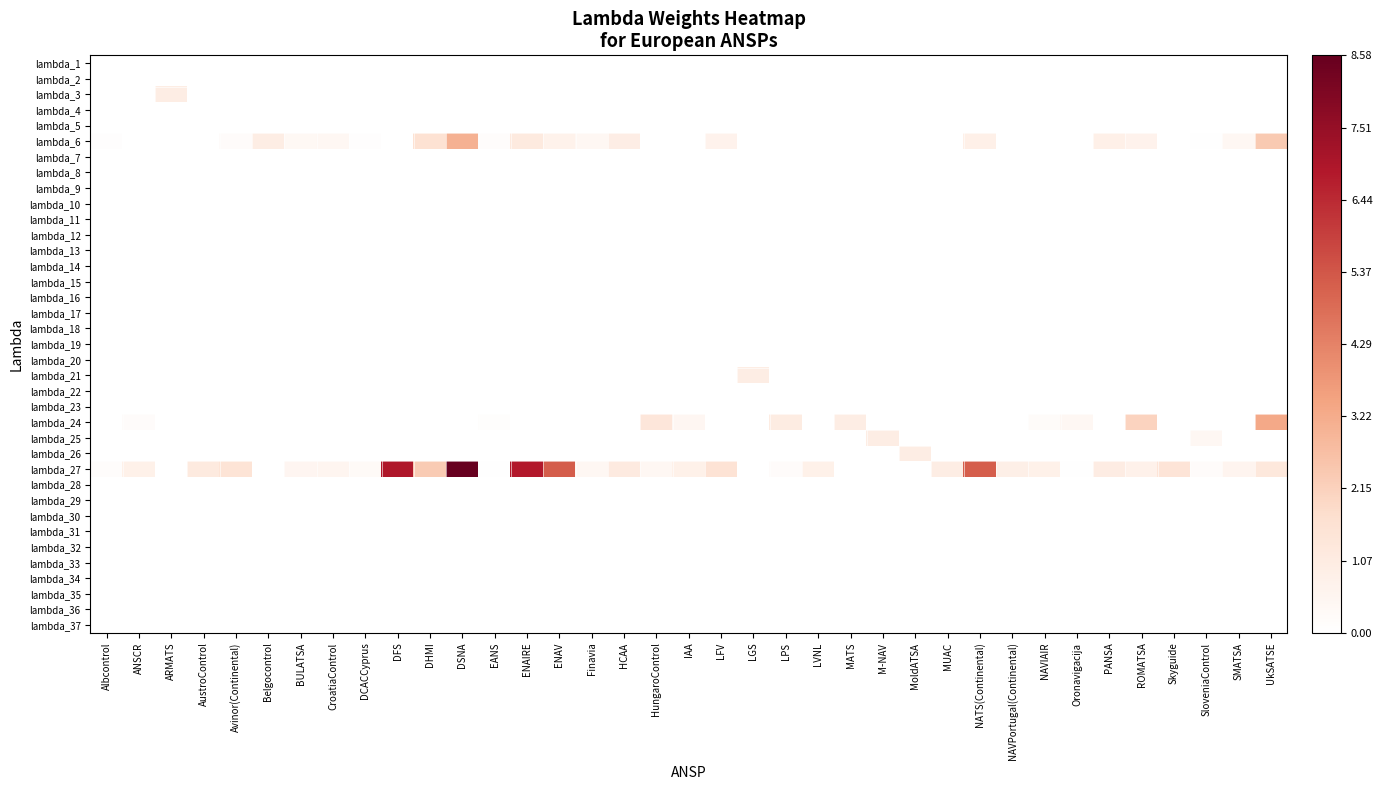

Reading left to right, extract all data points from this chart.

lambda_1: Albcontrol=0.0	ANSCR=0.0	ARMATS=0.0	AustroControl=0.0	Avinor(Continental)=0.0	Belgocontrol=0.0	BULATSA=0.0	CroatiaControl=0.0	DCACCyprus=0.0	DFS=0.0	DHMI=0.0	DSNA=0.0	EANS=0.0	ENAIRE=0.0	ENAV=0.0	Finavia=0.0	HCAA=0.0	HungaroControl=0.0	IAA=0.0	LFV=0.0	LGS=0.0	LPS=0.0	LVNL=0.0	MATS=0.0	M-NAV=0.0	MoldATSA=0.0	MUAC=0.0	NATS(Continental)=0.0	NAVPortugal(Continental)=0.0	NAVIAIR=0.0	Oronavigacija=0.0	PANSA=0.0	ROMATSA=0.0	Skyguide=0.0	SloveniaControl=0.0	SMATSA=0.0	UkSATSE=0.0
lambda_2: Albcontrol=0.0	ANSCR=0.0	ARMATS=0.0	AustroControl=0.0	Avinor(Continental)=0.0	Belgocontrol=0.0	BULATSA=0.0	CroatiaControl=0.0	DCACCyprus=0.0	DFS=0.0	DHMI=0.0	DSNA=0.0	EANS=0.0	ENAIRE=0.0	ENAV=0.0	Finavia=0.0	HCAA=0.0	HungaroControl=0.0	IAA=0.0	LFV=0.0	LGS=0.0	LPS=0.0	LVNL=0.0	MATS=0.0	M-NAV=0.0	MoldATSA=0.0	MUAC=0.0	NATS(Continental)=0.0	NAVPortugal(Continental)=0.0	NAVIAIR=0.0	Oronavigacija=0.0	PANSA=0.0	ROMATSA=0.0	Skyguide=0.0	SloveniaControl=0.0	SMATSA=0.0	UkSATSE=0.0
lambda_3: Albcontrol=0.0	ANSCR=0.0	ARMATS=1.0	AustroControl=0.0	Avinor(Continental)=0.0	Belgocontrol=0.0	BULATSA=0.0	CroatiaControl=0.0	DCACCyprus=0.0	DFS=0.0	DHMI=0.0	DSNA=0.0	EANS=0.0	ENAIRE=0.0	ENAV=0.0	Finavia=0.0	HCAA=0.0	HungaroControl=0.0	IAA=0.0	LFV=0.0	LGS=0.0	LPS=0.0	LVNL=0.0	MATS=0.0	M-NAV=0.0	MoldATSA=0.0	MUAC=0.0	NATS(Continental)=0.0	NAVPortugal(Continental)=0.0	NAVIAIR=0.0	Oronavigacija=0.0	PANSA=0.0	ROMATSA=0.0	Skyguide=0.0	SloveniaControl=0.0	SMATSA=0.0	UkSATSE=0.0
lambda_4: Albcontrol=0.0	ANSCR=0.0	ARMATS=0.0	AustroControl=0.0	Avinor(Continental)=0.0	Belgocontrol=0.0	BULATSA=0.0	CroatiaControl=0.0	DCACCyprus=0.0	DFS=0.0	DHMI=0.0	DSNA=0.0	EANS=0.0	ENAIRE=0.0	ENAV=0.0	Finavia=0.0	HCAA=0.0	HungaroControl=0.0	IAA=0.0	LFV=0.0	LGS=0.0	LPS=0.0	LVNL=0.0	MATS=0.0	M-NAV=0.0	MoldATSA=0.0	MUAC=0.0	NATS(Continental)=0.0	NAVPortugal(Continental)=0.0	NAVIAIR=0.0	Oronavigacija=0.0	PANSA=0.0	ROMATSA=0.0	Skyguide=0.0	SloveniaControl=0.0	SMATSA=0.0	UkSATSE=0.0
lambda_5: Albcontrol=0.0	ANSCR=0.0	ARMATS=0.0	AustroControl=0.0	Avinor(Continental)=0.0	Belgocontrol=0.0	BULATSA=0.0	CroatiaControl=0.0	DCACCyprus=0.0	DFS=0.0	DHMI=0.0	DSNA=0.0	EANS=0.0	ENAIRE=0.0	ENAV=0.0	Finavia=0.0	HCAA=0.0	HungaroControl=0.0	IAA=0.0	LFV=0.0	LGS=0.0	LPS=0.0	LVNL=0.0	MATS=0.0	M-NAV=0.0	MoldATSA=0.0	MUAC=0.0	NATS(Continental)=0.0	NAVPortugal(Continental)=0.0	NAVIAIR=0.0	Oronavigacija=0.0	PANSA=0.0	ROMATSA=0.0	Skyguide=0.0	SloveniaControl=0.0	SMATSA=0.0	UkSATSE=0.0
lambda_6: Albcontrol=0.1	ANSCR=0.0	ARMATS=0.0	AustroControl=0.0	Avinor(Continental)=0.2	Belgocontrol=1.0	BULATSA=0.4	CroatiaControl=0.5	DCACCyprus=0.1	DFS=0.0	DHMI=1.6	DSNA=3.1	EANS=0.2	ENAIRE=1.2	ENAV=0.7	Finavia=0.4	HCAA=1.0	HungaroControl=0.0	IAA=0.0	LFV=0.7	LGS=0.0	LPS=0.0	LVNL=0.0	MATS=0.0	M-NAV=0.0	MoldATSA=0.0	MUAC=0.0	NATS(Continental)=0.8	NAVPortugal(Continental)=0.0	NAVIAIR=0.0	Oronavigacija=0.0	PANSA=0.8	ROMATSA=0.7	Skyguide=0.0	SloveniaControl=0.0	SMATSA=0.5	UkSATSE=2.4
lambda_7: Albcontrol=0.0	ANSCR=0.0	ARMATS=0.0	AustroControl=0.0	Avinor(Continental)=0.0	Belgocontrol=0.0	BULATSA=0.0	CroatiaControl=0.0	DCACCyprus=0.0	DFS=0.0	DHMI=0.0	DSNA=0.0	EANS=0.0	ENAIRE=0.0	ENAV=0.0	Finavia=0.0	HCAA=0.0	HungaroControl=0.0	IAA=0.0	LFV=0.0	LGS=0.0	LPS=0.0	LVNL=0.0	MATS=0.0	M-NAV=0.0	MoldATSA=0.0	MUAC=0.0	NATS(Continental)=0.0	NAVPortugal(Continental)=0.0	NAVIAIR=0.0	Oronavigacija=0.0	PANSA=0.0	ROMATSA=0.0	Skyguide=0.0	SloveniaControl=0.0	SMATSA=0.0	UkSATSE=0.0
lambda_8: Albcontrol=0.0	ANSCR=0.0	ARMATS=0.0	AustroControl=0.0	Avinor(Continental)=0.0	Belgocontrol=0.0	BULATSA=0.0	CroatiaControl=0.0	DCACCyprus=0.0	DFS=0.0	DHMI=0.0	DSNA=0.0	EANS=0.0	ENAIRE=0.0	ENAV=0.0	Finavia=0.0	HCAA=0.0	HungaroControl=0.0	IAA=0.0	LFV=0.0	LGS=0.0	LPS=0.0	LVNL=0.0	MATS=0.0	M-NAV=0.0	MoldATSA=0.0	MUAC=0.0	NATS(Continental)=0.0	NAVPortugal(Continental)=0.0	NAVIAIR=0.0	Oronavigacija=0.0	PANSA=0.0	ROMATSA=0.0	Skyguide=0.0	SloveniaControl=0.0	SMATSA=0.0	UkSATSE=0.0
lambda_9: Albcontrol=0.0	ANSCR=0.0	ARMATS=0.0	AustroControl=0.0	Avinor(Continental)=0.0	Belgocontrol=0.0	BULATSA=0.0	CroatiaControl=0.0	DCACCyprus=0.0	DFS=0.0	DHMI=0.0	DSNA=0.0	EANS=0.0	ENAIRE=0.0	ENAV=0.0	Finavia=0.0	HCAA=0.0	HungaroControl=0.0	IAA=0.0	LFV=0.0	LGS=0.0	LPS=0.0	LVNL=0.0	MATS=0.0	M-NAV=0.0	MoldATSA=0.0	MUAC=0.0	NATS(Continental)=0.0	NAVPortugal(Continental)=0.0	NAVIAIR=0.0	Oronavigacija=0.0	PANSA=0.0	ROMATSA=0.0	Skyguide=0.0	SloveniaControl=0.0	SMATSA=0.0	UkSATSE=0.0
lambda_10: Albcontrol=0.0	ANSCR=0.0	ARMATS=0.0	AustroControl=0.0	Avinor(Continental)=0.0	Belgocontrol=0.0	BULATSA=0.0	CroatiaControl=0.0	DCACCyprus=0.0	DFS=0.0	DHMI=0.0	DSNA=0.0	EANS=0.0	ENAIRE=0.0	ENAV=0.0	Finavia=0.0	HCAA=0.0	HungaroControl=0.0	IAA=0.0	LFV=0.0	LGS=0.0	LPS=0.0	LVNL=0.0	MATS=0.0	M-NAV=0.0	MoldATSA=0.0	MUAC=0.0	NATS(Continental)=0.0	NAVPortugal(Continental)=0.0	NAVIAIR=0.0	Oronavigacija=0.0	PANSA=0.0	ROMATSA=0.0	Skyguide=0.0	SloveniaControl=0.0	SMATSA=0.0	UkSATSE=0.0
lambda_11: Albcontrol=0.0	ANSCR=0.0	ARMATS=0.0	AustroControl=0.0	Avinor(Continental)=0.0	Belgocontrol=0.0	BULATSA=0.0	CroatiaControl=0.0	DCACCyprus=0.0	DFS=0.0	DHMI=0.0	DSNA=0.0	EANS=0.0	ENAIRE=0.0	ENAV=0.0	Finavia=0.0	HCAA=0.0	HungaroControl=0.0	IAA=0.0	LFV=0.0	LGS=0.0	LPS=0.0	LVNL=0.0	MATS=0.0	M-NAV=0.0	MoldATSA=0.0	MUAC=0.0	NATS(Continental)=0.0	NAVPortugal(Continental)=0.0	NAVIAIR=0.0	Oronavigacija=0.0	PANSA=0.0	ROMATSA=0.0	Skyguide=0.0	SloveniaControl=0.0	SMATSA=0.0	UkSATSE=0.0
lambda_12: Albcontrol=0.0	ANSCR=0.0	ARMATS=0.0	AustroControl=0.0	Avinor(Continental)=0.0	Belgocontrol=0.0	BULATSA=0.0	CroatiaControl=0.0	DCACCyprus=0.0	DFS=0.0	DHMI=0.0	DSNA=0.0	EANS=0.0	ENAIRE=0.0	ENAV=0.0	Finavia=0.0	HCAA=0.0	HungaroControl=0.0	IAA=0.0	LFV=0.0	LGS=0.0	LPS=0.0	LVNL=0.0	MATS=0.0	M-NAV=0.0	MoldATSA=0.0	MUAC=0.0	NATS(Continental)=0.0	NAVPortugal(Continental)=0.0	NAVIAIR=0.0	Oronavigacija=0.0	PANSA=0.0	ROMATSA=0.0	Skyguide=0.0	SloveniaControl=0.0	SMATSA=0.0	UkSATSE=0.0
lambda_13: Albcontrol=0.0	ANSCR=0.0	ARMATS=0.0	AustroControl=0.0	Avinor(Continental)=0.0	Belgocontrol=0.0	BULATSA=0.0	CroatiaControl=0.0	DCACCyprus=0.0	DFS=0.0	DHMI=0.0	DSNA=0.0	EANS=0.0	ENAIRE=0.0	ENAV=0.0	Finavia=0.0	HCAA=0.0	HungaroControl=0.0	IAA=0.0	LFV=0.0	LGS=0.0	LPS=0.0	LVNL=0.0	MATS=0.0	M-NAV=0.0	MoldATSA=0.0	MUAC=0.0	NATS(Continental)=0.0	NAVPortugal(Continental)=0.0	NAVIAIR=0.0	Oronavigacija=0.0	PANSA=0.0	ROMATSA=0.0	Skyguide=0.0	SloveniaControl=0.0	SMATSA=0.0	UkSATSE=0.0
lambda_14: Albcontrol=0.0	ANSCR=0.0	ARMATS=0.0	AustroControl=0.0	Avinor(Continental)=0.0	Belgocontrol=0.0	BULATSA=0.0	CroatiaControl=0.0	DCACCyprus=0.0	DFS=0.0	DHMI=0.0	DSNA=0.0	EANS=0.0	ENAIRE=0.0	ENAV=0.0	Finavia=0.0	HCAA=0.0	HungaroControl=0.0	IAA=0.0	LFV=0.0	LGS=0.0	LPS=0.0	LVNL=0.0	MATS=0.0	M-NAV=0.0	MoldATSA=0.0	MUAC=0.0	NATS(Continental)=0.0	NAVPortugal(Continental)=0.0	NAVIAIR=0.0	Oronavigacija=0.0	PANSA=0.0	ROMATSA=0.0	Skyguide=0.0	SloveniaControl=0.0	SMATSA=0.0	UkSATSE=0.0
lambda_15: Albcontrol=0.0	ANSCR=0.0	ARMATS=0.0	AustroControl=0.0	Avinor(Continental)=0.0	Belgocontrol=0.0	BULATSA=0.0	CroatiaControl=0.0	DCACCyprus=0.0	DFS=0.0	DHMI=0.0	DSNA=0.0	EANS=0.0	ENAIRE=0.0	ENAV=0.0	Finavia=0.0	HCAA=0.0	HungaroControl=0.0	IAA=0.0	LFV=0.0	LGS=0.0	LPS=0.0	LVNL=0.0	MATS=0.0	M-NAV=0.0	MoldATSA=0.0	MUAC=0.0	NATS(Continental)=0.0	NAVPortugal(Continental)=0.0	NAVIAIR=0.0	Oronavigacija=0.0	PANSA=0.0	ROMATSA=0.0	Skyguide=0.0	SloveniaControl=0.0	SMATSA=0.0	UkSATSE=0.0
lambda_16: Albcontrol=0.0	ANSCR=0.0	ARMATS=0.0	AustroControl=0.0	Avinor(Continental)=0.0	Belgocontrol=0.0	BULATSA=0.0	CroatiaControl=0.0	DCACCyprus=0.0	DFS=0.0	DHMI=0.0	DSNA=0.0	EANS=0.0	ENAIRE=0.0	ENAV=0.0	Finavia=0.0	HCAA=0.0	HungaroControl=0.0	IAA=0.0	LFV=0.0	LGS=0.0	LPS=0.0	LVNL=0.0	MATS=0.0	M-NAV=0.0	MoldATSA=0.0	MUAC=0.0	NATS(Continental)=0.0	NAVPortugal(Continental)=0.0	NAVIAIR=0.0	Oronavigacija=0.0	PANSA=0.0	ROMATSA=0.0	Skyguide=0.0	SloveniaControl=0.0	SMATSA=0.0	UkSATSE=0.0
lambda_17: Albcontrol=0.0	ANSCR=0.0	ARMATS=0.0	AustroControl=0.0	Avinor(Continental)=0.0	Belgocontrol=0.0	BULATSA=0.0	CroatiaControl=0.0	DCACCyprus=0.0	DFS=0.0	DHMI=0.0	DSNA=0.0	EANS=0.0	ENAIRE=0.0	ENAV=0.0	Finavia=0.0	HCAA=0.0	HungaroControl=0.0	IAA=0.0	LFV=0.0	LGS=0.0	LPS=0.0	LVNL=0.0	MATS=0.0	M-NAV=0.0	MoldATSA=0.0	MUAC=0.0	NATS(Continental)=0.0	NAVPortugal(Continental)=0.0	NAVIAIR=0.0	Oronavigacija=0.0	PANSA=0.0	ROMATSA=0.0	Skyguide=0.0	SloveniaControl=0.0	SMATSA=0.0	UkSATSE=0.0
lambda_18: Albcontrol=0.0	ANSCR=0.0	ARMATS=0.0	AustroControl=0.0	Avinor(Continental)=0.0	Belgocontrol=0.0	BULATSA=0.0	CroatiaControl=0.0	DCACCyprus=0.0	DFS=0.0	DHMI=0.0	DSNA=0.0	EANS=0.0	ENAIRE=0.0	ENAV=0.0	Finavia=0.0	HCAA=0.0	HungaroControl=0.0	IAA=0.0	LFV=0.0	LGS=0.0	LPS=0.0	LVNL=0.0	MATS=0.0	M-NAV=0.0	MoldATSA=0.0	MUAC=0.0	NATS(Continental)=0.0	NAVPortugal(Continental)=0.0	NAVIAIR=0.0	Oronavigacija=0.0	PANSA=0.0	ROMATSA=0.0	Skyguide=0.0	SloveniaControl=0.0	SMATSA=0.0	UkSATSE=0.0
lambda_19: Albcontrol=0.0	ANSCR=0.0	ARMATS=0.0	AustroControl=0.0	Avinor(Continental)=0.0	Belgocontrol=0.0	BULATSA=0.0	CroatiaControl=0.0	DCACCyprus=0.0	DFS=0.0	DHMI=0.0	DSNA=0.0	EANS=0.0	ENAIRE=0.0	ENAV=0.0	Finavia=0.0	HCAA=0.0	HungaroControl=0.0	IAA=0.0	LFV=0.0	LGS=0.0	LPS=0.0	LVNL=0.0	MATS=0.0	M-NAV=0.0	MoldATSA=0.0	MUAC=0.0	NATS(Continental)=0.0	NAVPortugal(Continental)=0.0	NAVIAIR=0.0	Oronavigacija=0.0	PANSA=0.0	ROMATSA=0.0	Skyguide=0.0	SloveniaControl=0.0	SMATSA=0.0	UkSATSE=0.0
lambda_20: Albcontrol=0.0	ANSCR=0.0	ARMATS=0.0	AustroControl=0.0	Avinor(Continental)=0.0	Belgocontrol=0.0	BULATSA=0.0	CroatiaControl=0.0	DCACCyprus=0.0	DFS=0.0	DHMI=0.0	DSNA=0.0	EANS=0.0	ENAIRE=0.0	ENAV=0.0	Finavia=0.0	HCAA=0.0	HungaroControl=0.0	IAA=0.0	LFV=0.0	LGS=0.0	LPS=0.0	LVNL=0.0	MATS=0.0	M-NAV=0.0	MoldATSA=0.0	MUAC=0.0	NATS(Continental)=0.0	NAVPortugal(Continental)=0.0	NAVIAIR=0.0	Oronavigacija=0.0	PANSA=0.0	ROMATSA=0.0	Skyguide=0.0	SloveniaControl=0.0	SMATSA=0.0	UkSATSE=0.0
lambda_21: Albcontrol=0.0	ANSCR=0.0	ARMATS=0.0	AustroControl=0.0	Avinor(Continental)=0.0	Belgocontrol=0.0	BULATSA=0.0	CroatiaControl=0.0	DCACCyprus=0.0	DFS=0.0	DHMI=0.0	DSNA=0.0	EANS=0.0	ENAIRE=0.0	ENAV=0.0	Finavia=0.0	HCAA=0.0	HungaroControl=0.0	IAA=0.0	LFV=0.0	LGS=1.0	LPS=0.0	LVNL=0.0	MATS=0.0	M-NAV=0.0	MoldATSA=0.0	MUAC=0.0	NATS(Continental)=0.0	NAVPortugal(Continental)=0.0	NAVIAIR=0.0	Oronavigacija=0.0	PANSA=0.0	ROMATSA=0.0	Skyguide=0.0	SloveniaControl=0.0	SMATSA=0.0	UkSATSE=0.0
lambda_22: Albcontrol=0.0	ANSCR=0.0	ARMATS=0.0	AustroControl=0.0	Avinor(Continental)=0.0	Belgocontrol=0.0	BULATSA=0.0	CroatiaControl=0.0	DCACCyprus=0.0	DFS=0.0	DHMI=0.0	DSNA=0.0	EANS=0.0	ENAIRE=0.0	ENAV=0.0	Finavia=0.0	HCAA=0.0	HungaroControl=0.0	IAA=0.0	LFV=0.0	LGS=0.0	LPS=0.0	LVNL=0.0	MATS=0.0	M-NAV=0.0	MoldATSA=0.0	MUAC=0.0	NATS(Continental)=0.0	NAVPortugal(Continental)=0.0	NAVIAIR=0.0	Oronavigacija=0.0	PANSA=0.0	ROMATSA=0.0	Skyguide=0.0	SloveniaControl=0.0	SMATSA=0.0	UkSATSE=0.0
lambda_23: Albcontrol=0.0	ANSCR=0.0	ARMATS=0.0	AustroControl=0.0	Avinor(Continental)=0.0	Belgocontrol=0.0	BULATSA=0.0	CroatiaControl=0.0	DCACCyprus=0.0	DFS=0.0	DHMI=0.0	DSNA=0.0	EANS=0.0	ENAIRE=0.0	ENAV=0.0	Finavia=0.0	HCAA=0.0	HungaroControl=0.0	IAA=0.0	LFV=0.0	LGS=0.0	LPS=0.0	LVNL=0.0	MATS=0.0	M-NAV=0.0	MoldATSA=0.0	MUAC=0.0	NATS(Continental)=0.0	NAVPortugal(Continental)=0.0	NAVIAIR=0.0	Oronavigacija=0.0	PANSA=0.0	ROMATSA=0.0	Skyguide=0.0	SloveniaControl=0.0	SMATSA=0.0	UkSATSE=0.0
lambda_24: Albcontrol=0.0	ANSCR=0.2	ARMATS=0.0	AustroControl=0.0	Avinor(Continental)=0.0	Belgocontrol=0.0	BULATSA=0.0	CroatiaControl=0.0	DCACCyprus=0.0	DFS=0.0	DHMI=0.0	DSNA=0.0	EANS=0.1	ENAIRE=0.0	ENAV=0.0	Finavia=0.0	HCAA=0.0	HungaroControl=1.4	IAA=0.5	LFV=0.0	LGS=0.0	LPS=1.0	LVNL=0.0	MATS=1.0	M-NAV=0.0	MoldATSA=0.0	MUAC=0.0	NATS(Continental)=0.0	NAVPortugal(Continental)=0.0	NAVIAIR=0.2	Oronavigacija=0.5	PANSA=0.0	ROMATSA=2.1	Skyguide=0.0	SloveniaControl=0.0	SMATSA=0.0	UkSATSE=3.3
lambda_25: Albcontrol=0.0	ANSCR=0.0	ARMATS=0.0	AustroControl=0.0	Avinor(Continental)=0.0	Belgocontrol=0.0	BULATSA=0.0	CroatiaControl=0.0	DCACCyprus=0.0	DFS=0.0	DHMI=0.0	DSNA=0.0	EANS=0.0	ENAIRE=0.0	ENAV=0.0	Finavia=0.0	HCAA=0.0	HungaroControl=0.0	IAA=0.0	LFV=0.0	LGS=0.0	LPS=0.0	LVNL=0.0	MATS=0.0	M-NAV=1.0	MoldATSA=0.0	MUAC=0.0	NATS(Continental)=0.0	NAVPortugal(Continental)=0.0	NAVIAIR=0.0	Oronavigacija=0.0	PANSA=0.0	ROMATSA=0.0	Skyguide=0.0	SloveniaControl=0.5	SMATSA=0.0	UkSATSE=0.0
lambda_26: Albcontrol=0.0	ANSCR=0.0	ARMATS=0.0	AustroControl=0.0	Avinor(Continental)=0.0	Belgocontrol=0.0	BULATSA=0.0	CroatiaControl=0.0	DCACCyprus=0.0	DFS=0.0	DHMI=0.0	DSNA=0.0	EANS=0.0	ENAIRE=0.0	ENAV=0.0	Finavia=0.0	HCAA=0.0	HungaroControl=0.0	IAA=0.0	LFV=0.0	LGS=0.0	LPS=0.0	LVNL=0.0	MATS=0.0	M-NAV=0.0	MoldATSA=1.0	MUAC=0.0	NATS(Continental)=0.0	NAVPortugal(Continental)=0.0	NAVIAIR=0.0	Oronavigacija=0.0	PANSA=0.0	ROMATSA=0.0	Skyguide=0.0	SloveniaControl=0.0	SMATSA=0.0	UkSATSE=0.0
lambda_27: Albcontrol=0.1	ANSCR=0.8	ARMATS=0.0	AustroControl=1.1	Avinor(Continental)=1.5	Belgocontrol=0.0	BULATSA=0.5	CroatiaControl=0.5	DCACCyprus=0.3	DFS=6.9	DHMI=2.3	DSNA=8.6	EANS=0.1	ENAIRE=6.8	ENAV=5.2	Finavia=0.4	HCAA=1.1	HungaroControl=0.5	IAA=0.8	LFV=1.5	LGS=0.0	LPS=0.2	LVNL=0.8	MATS=0.0	M-NAV=0.0	MoldATSA=0.0	MUAC=1.0	NATS(Continental)=5.2	NAVPortugal(Continental)=0.9	NAVIAIR=0.8	Oronavigacija=0.1	PANSA=1.0	ROMATSA=0.8	Skyguide=1.4	SloveniaControl=0.2	SMATSA=0.6	UkSATSE=1.3
lambda_28: Albcontrol=0.0	ANSCR=0.0	ARMATS=0.0	AustroControl=0.0	Avinor(Continental)=0.0	Belgocontrol=0.0	BULATSA=0.0	CroatiaControl=0.0	DCACCyprus=0.0	DFS=0.0	DHMI=0.0	DSNA=0.0	EANS=0.0	ENAIRE=0.0	ENAV=0.0	Finavia=0.0	HCAA=0.0	HungaroControl=0.0	IAA=0.0	LFV=0.0	LGS=0.0	LPS=0.0	LVNL=0.0	MATS=0.0	M-NAV=0.0	MoldATSA=0.0	MUAC=0.0	NATS(Continental)=0.0	NAVPortugal(Continental)=0.0	NAVIAIR=0.0	Oronavigacija=0.0	PANSA=0.0	ROMATSA=0.0	Skyguide=0.0	SloveniaControl=0.0	SMATSA=0.0	UkSATSE=0.0
lambda_29: Albcontrol=0.0	ANSCR=0.0	ARMATS=0.0	AustroControl=0.0	Avinor(Continental)=0.0	Belgocontrol=0.0	BULATSA=0.0	CroatiaControl=0.0	DCACCyprus=0.0	DFS=0.0	DHMI=0.0	DSNA=0.0	EANS=0.0	ENAIRE=0.0	ENAV=0.0	Finavia=0.0	HCAA=0.0	HungaroControl=0.0	IAA=0.0	LFV=0.0	LGS=0.0	LPS=0.0	LVNL=0.0	MATS=0.0	M-NAV=0.0	MoldATSA=0.0	MUAC=0.0	NATS(Continental)=0.0	NAVPortugal(Continental)=0.0	NAVIAIR=0.0	Oronavigacija=0.0	PANSA=0.0	ROMATSA=0.0	Skyguide=0.0	SloveniaControl=0.0	SMATSA=0.0	UkSATSE=0.0
lambda_30: Albcontrol=0.0	ANSCR=0.0	ARMATS=0.0	AustroControl=0.0	Avinor(Continental)=0.0	Belgocontrol=0.0	BULATSA=0.0	CroatiaControl=0.0	DCACCyprus=0.0	DFS=0.0	DHMI=0.0	DSNA=0.0	EANS=0.0	ENAIRE=0.0	ENAV=0.0	Finavia=0.0	HCAA=0.0	HungaroControl=0.0	IAA=0.0	LFV=0.0	LGS=0.0	LPS=0.0	LVNL=0.0	MATS=0.0	M-NAV=0.0	MoldATSA=0.0	MUAC=0.0	NATS(Continental)=0.0	NAVPortugal(Continental)=0.0	NAVIAIR=0.0	Oronavigacija=0.0	PANSA=0.0	ROMATSA=0.0	Skyguide=0.0	SloveniaControl=0.0	SMATSA=0.0	UkSATSE=0.0
lambda_31: Albcontrol=0.0	ANSCR=0.0	ARMATS=0.0	AustroControl=0.0	Avinor(Continental)=0.0	Belgocontrol=0.0	BULATSA=0.0	CroatiaControl=0.0	DCACCyprus=0.0	DFS=0.0	DHMI=0.0	DSNA=0.0	EANS=0.0	ENAIRE=0.0	ENAV=0.0	Finavia=0.0	HCAA=0.0	HungaroControl=0.0	IAA=0.0	LFV=0.0	LGS=0.0	LPS=0.0	LVNL=0.0	MATS=0.0	M-NAV=0.0	MoldATSA=0.0	MUAC=0.0	NATS(Continental)=0.0	NAVPortugal(Continental)=0.0	NAVIAIR=0.0	Oronavigacija=0.0	PANSA=0.0	ROMATSA=0.0	Skyguide=0.0	SloveniaControl=0.0	SMATSA=0.0	UkSATSE=0.0
lambda_32: Albcontrol=0.0	ANSCR=0.0	ARMATS=0.0	AustroControl=0.0	Avinor(Continental)=0.0	Belgocontrol=0.0	BULATSA=0.0	CroatiaControl=0.0	DCACCyprus=0.0	DFS=0.0	DHMI=0.0	DSNA=0.0	EANS=0.0	ENAIRE=0.0	ENAV=0.0	Finavia=0.0	HCAA=0.0	HungaroControl=0.0	IAA=0.0	LFV=0.0	LGS=0.0	LPS=0.0	LVNL=0.0	MATS=0.0	M-NAV=0.0	MoldATSA=0.0	MUAC=0.0	NATS(Continental)=0.0	NAVPortugal(Continental)=0.0	NAVIAIR=0.0	Oronavigacija=0.0	PANSA=0.0	ROMATSA=0.0	Skyguide=0.0	SloveniaControl=0.0	SMATSA=0.0	UkSATSE=0.0
lambda_33: Albcontrol=0.0	ANSCR=0.0	ARMATS=0.0	AustroControl=0.0	Avinor(Continental)=0.0	Belgocontrol=0.0	BULATSA=0.0	CroatiaControl=0.0	DCACCyprus=0.0	DFS=0.0	DHMI=0.0	DSNA=0.0	EANS=0.0	ENAIRE=0.0	ENAV=0.0	Finavia=0.0	HCAA=0.0	HungaroControl=0.0	IAA=0.0	LFV=0.0	LGS=0.0	LPS=0.0	LVNL=0.0	MATS=0.0	M-NAV=0.0	MoldATSA=0.0	MUAC=0.0	NATS(Continental)=0.0	NAVPortugal(Continental)=0.0	NAVIAIR=0.0	Oronavigacija=0.0	PANSA=0.0	ROMATSA=0.0	Skyguide=0.0	SloveniaControl=0.0	SMATSA=0.0	UkSATSE=0.0
lambda_34: Albcontrol=0.0	ANSCR=0.0	ARMATS=0.0	AustroControl=0.0	Avinor(Continental)=0.0	Belgocontrol=0.0	BULATSA=0.0	CroatiaControl=0.0	DCACCyprus=0.0	DFS=0.0	DHMI=0.0	DSNA=0.0	EANS=0.0	ENAIRE=0.0	ENAV=0.0	Finavia=0.0	HCAA=0.0	HungaroControl=0.0	IAA=0.0	LFV=0.0	LGS=0.0	LPS=0.0	LVNL=0.0	MATS=0.0	M-NAV=0.0	MoldATSA=0.0	MUAC=0.0	NATS(Continental)=0.0	NAVPortugal(Continental)=0.0	NAVIAIR=0.0	Oronavigacija=0.0	PANSA=0.0	ROMATSA=0.0	Skyguide=0.0	SloveniaControl=0.0	SMATSA=0.0	UkSATSE=0.0
lambda_35: Albcontrol=0.0	ANSCR=0.0	ARMATS=0.0	AustroControl=0.0	Avinor(Continental)=0.0	Belgocontrol=0.0	BULATSA=0.0	CroatiaControl=0.0	DCACCyprus=0.0	DFS=0.0	DHMI=0.0	DSNA=0.0	EANS=0.0	ENAIRE=0.0	ENAV=0.0	Finavia=0.0	HCAA=0.0	HungaroControl=0.0	IAA=0.0	LFV=0.0	LGS=0.0	LPS=0.0	LVNL=0.0	MATS=0.0	M-NAV=0.0	MoldATSA=0.0	MUAC=0.0	NATS(Continental)=0.0	NAVPortugal(Continental)=0.0	NAVIAIR=0.0	Oronavigacija=0.0	PANSA=0.0	ROMATSA=0.0	Skyguide=0.0	SloveniaControl=0.0	SMATSA=0.0	UkSATSE=0.0
lambda_36: Albcontrol=0.0	ANSCR=0.0	ARMATS=0.0	AustroControl=0.0	Avinor(Continental)=0.0	Belgocontrol=0.0	BULATSA=0.0	CroatiaControl=0.0	DCACCyprus=0.0	DFS=0.0	DHMI=0.0	DSNA=0.0	EANS=0.0	ENAIRE=0.0	ENAV=0.0	Finavia=0.0	HCAA=0.0	HungaroControl=0.0	IAA=0.0	LFV=0.0	LGS=0.0	LPS=0.0	LVNL=0.0	MATS=0.0	M-NAV=0.0	MoldATSA=0.0	MUAC=0.0	NATS(Continental)=0.0	NAVPortugal(Continental)=0.0	NAVIAIR=0.0	Oronavigacija=0.0	PANSA=0.0	ROMATSA=0.0	Skyguide=0.0	SloveniaControl=0.0	SMATSA=0.0	UkSATSE=0.0
lambda_37: Albcontrol=0.0	ANSCR=0.0	ARMATS=0.0	AustroControl=0.0	Avinor(Continental)=0.0	Belgocontrol=0.0	BULATSA=0.0	CroatiaControl=0.0	DCACCyprus=0.0	DFS=0.0	DHMI=0.0	DSNA=0.0	EANS=0.0	ENAIRE=0.0	ENAV=0.0	Finavia=0.0	HCAA=0.0	HungaroControl=0.0	IAA=0.0	LFV=0.0	LGS=0.0	LPS=0.0	LVNL=0.0	MATS=0.0	M-NAV=0.0	MoldATSA=0.0	MUAC=0.0	NATS(Continental)=0.0	NAVPortugal(Continental)=0.0	NAVIAIR=0.0	Oronavigacija=0.0	PANSA=0.0	ROMATSA=0.0	Skyguide=0.0	SloveniaControl=0.0	SMATSA=0.0	UkSATSE=0.0